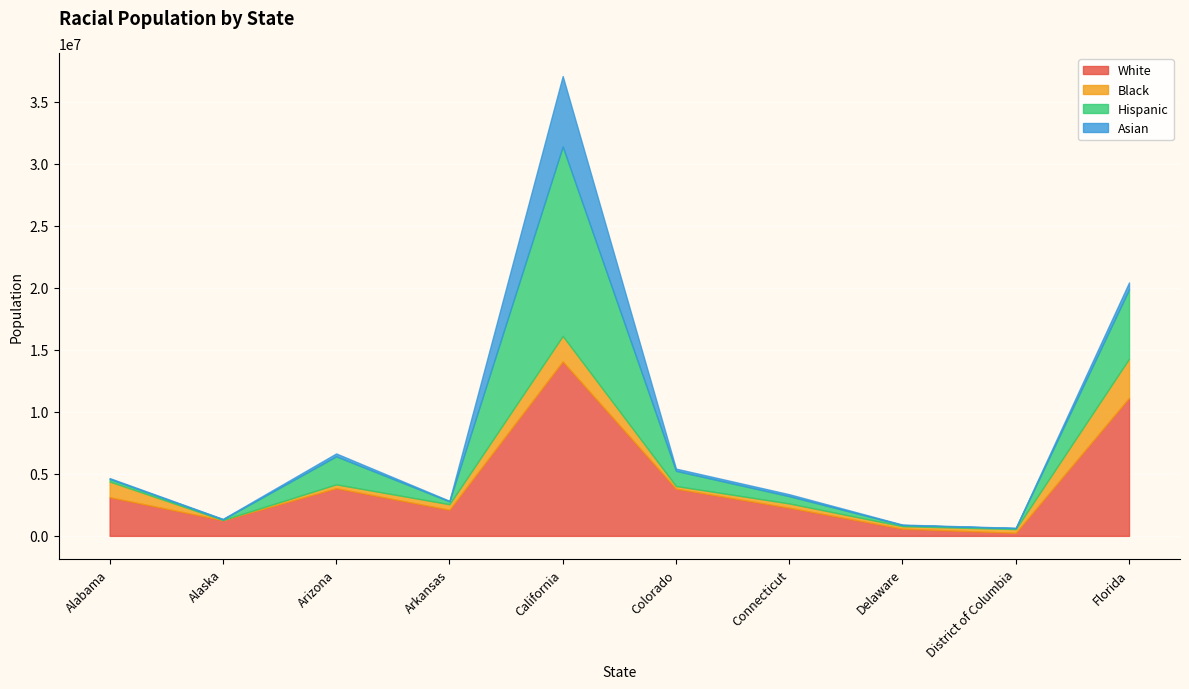

Reading right to left, what are all the values shown in this chart?

White: Florida=11125760.0	District of Columbia=246367.1	Delaware=577344.2	Connecticut=2268818.1	Colorado=3804800.4	California=14065942.8	Arkansas=2107122.5	Arizona=3847116.0	Alaska=1263281.5	Alabama=3117683.4
Black: Florida=3148800.0	District of Columbia=302085.0	Delaware=204985.4	Connecticut=345330.0	Colorado=213248.4	California=2048063.1	Arkansas=444220.0	Arizona=305214.0	Alaska=15437.4	Alabama=1263281.5
Hispanic: Florida=5583872.0	District of Columbia=75185.6	Delaware=91209.1	Connecticut=583607.7	Colorado=1223372.4	California=15263866.5	Arkansas=227955.0	Arizona=2257164.0	Alaska=49119.0	Alabama=209752.4
Asian: Florida=566784.0	District of Columbia=24838.1	Delaware=36671.7	Connecticut=158851.8	Colorado=179577.6	California=5680476.9	Arkansas=46760.0	Arizona=234234.0	Alaska=42102.0	Alabama=66739.4